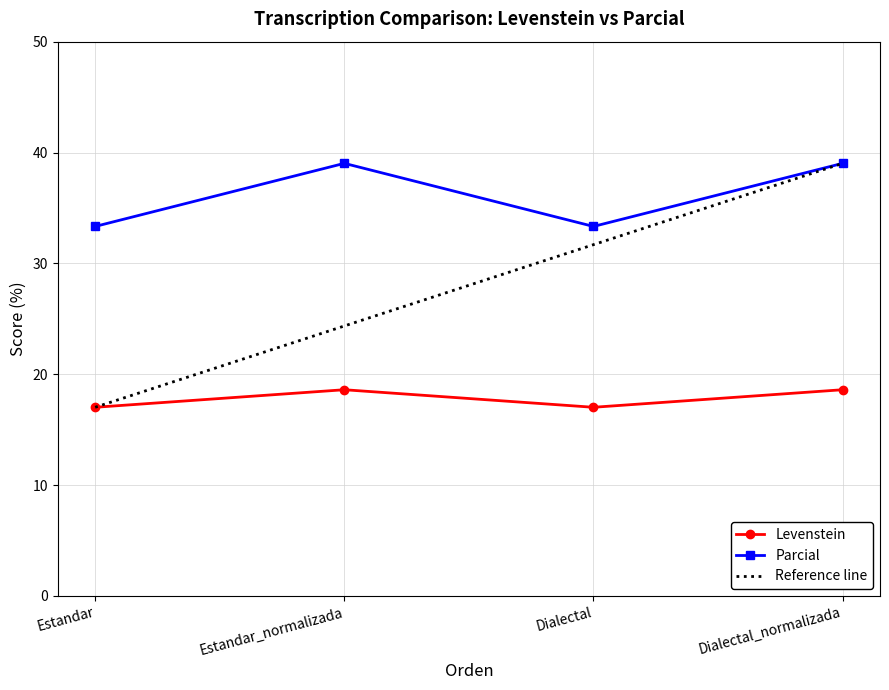

What is the maximum value shown in the chart?

39.0